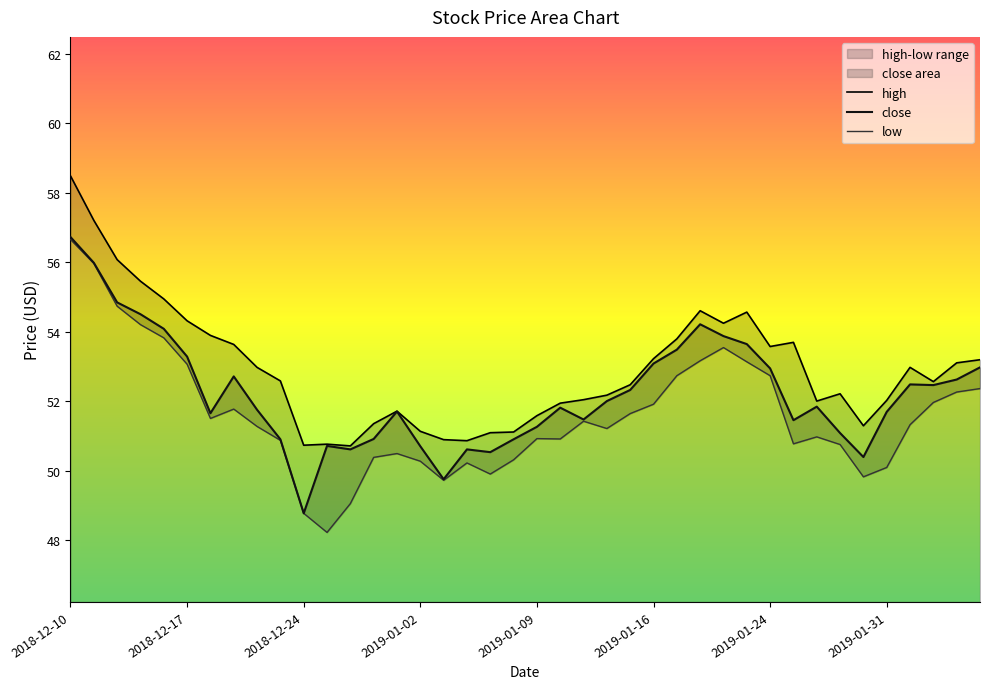

Which category has the highest value in the high series?

2018-12-10